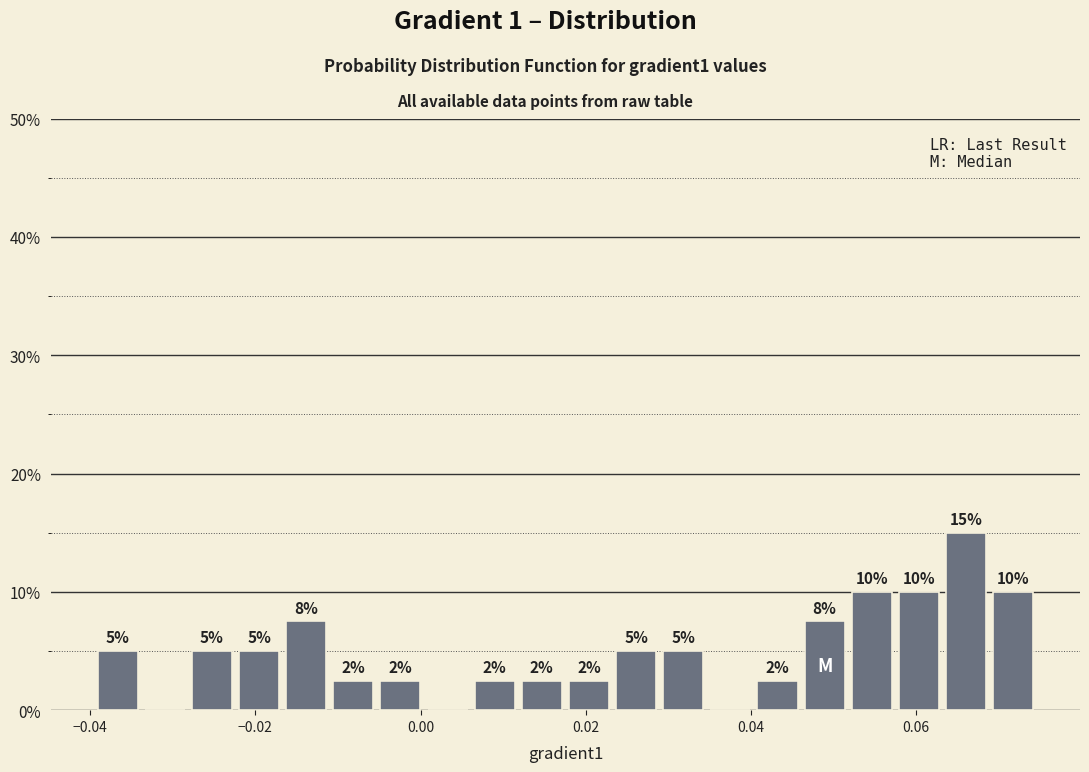

Around what value on the x-axis is the tallest bar? Give the approximate position of its centre, as read against the axis.

0.066